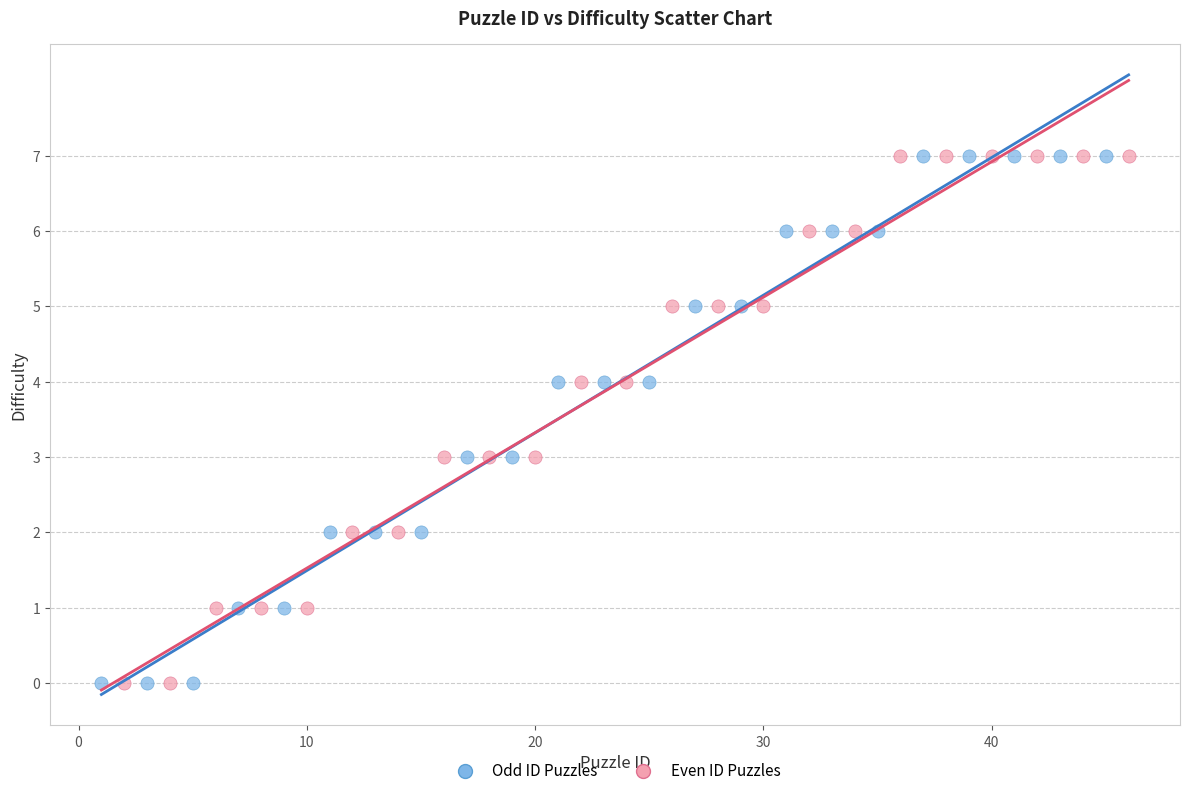

What are all the series names shown in the legend?

Odd ID Puzzles, Even ID Puzzles